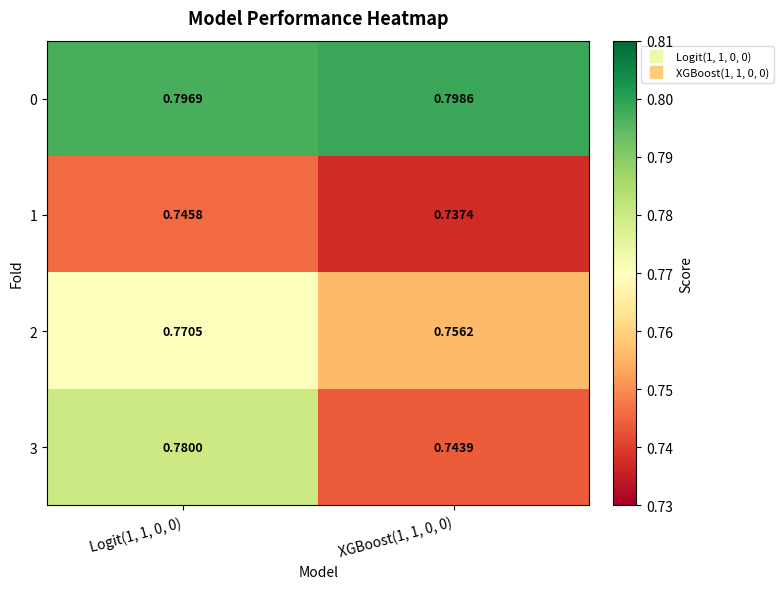

Is the value of 2 at Logit(1, 1, 0, 0) greater than the value of 1 at Logit(1, 1, 0, 0)?

Yes